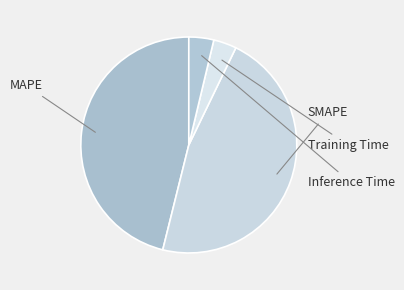

To the nearest percent, what percentage of the pie is MAPE?

46%